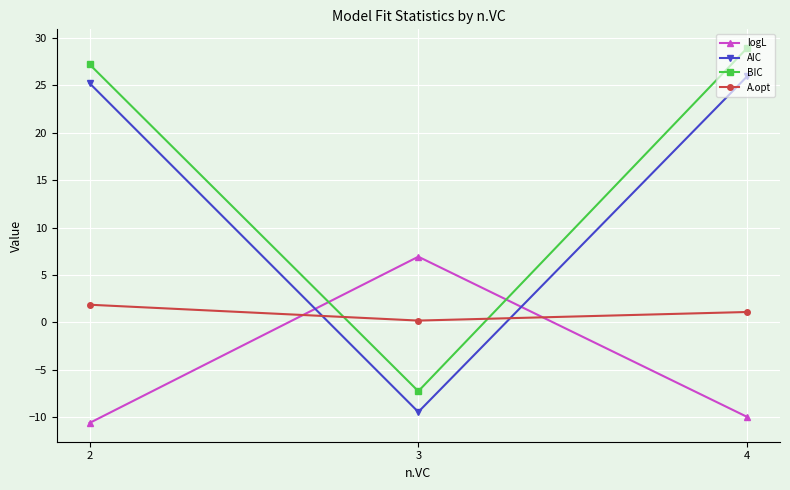

What is the sum of the A.opt values at 4 and 2?

3.0